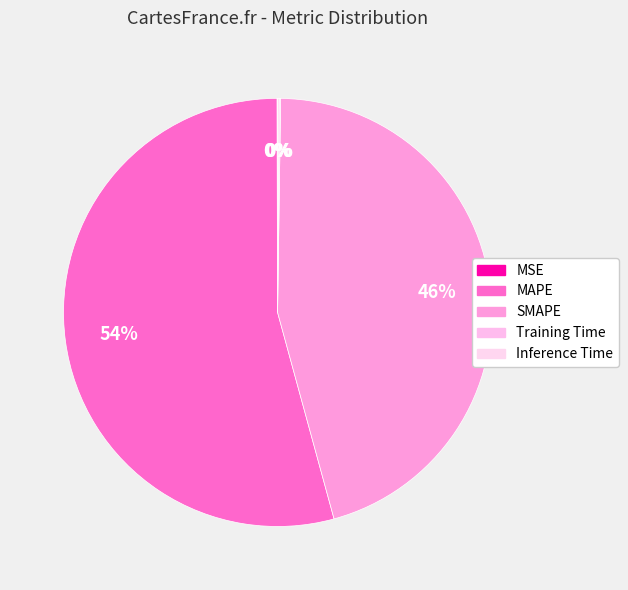

Which slice represents more than half of the pie?

MAPE